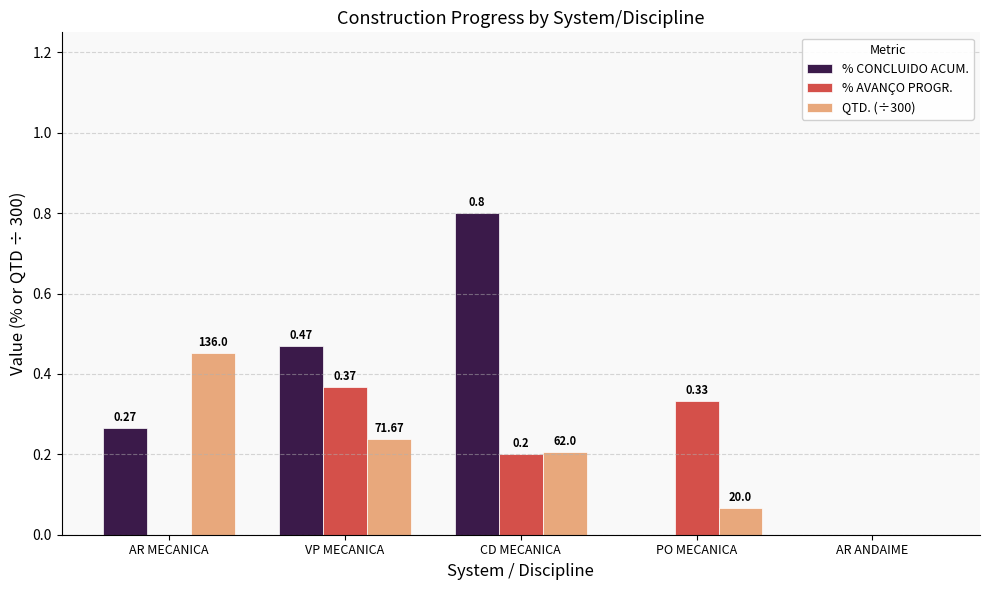

What is the sum of all QTD. (÷300) values?

1.0